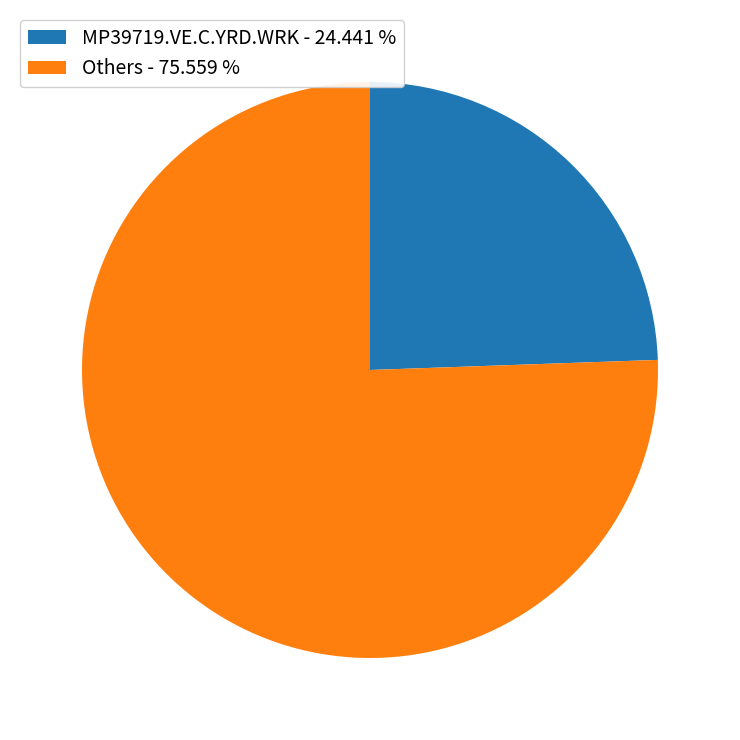

What is the largest slice in the pie chart?

Others - 75.559 %